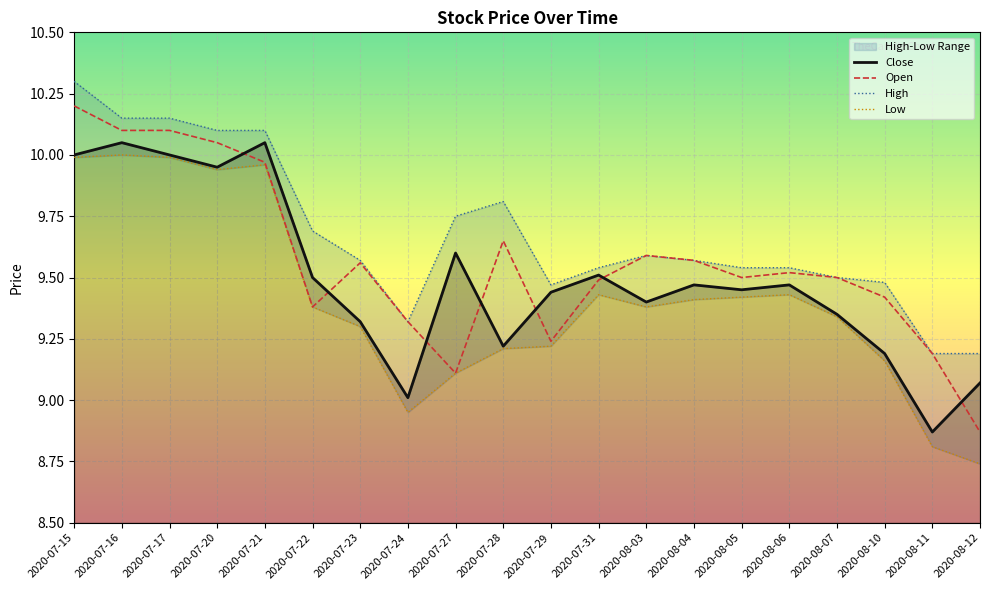

How many lines are shown in the chart?

4